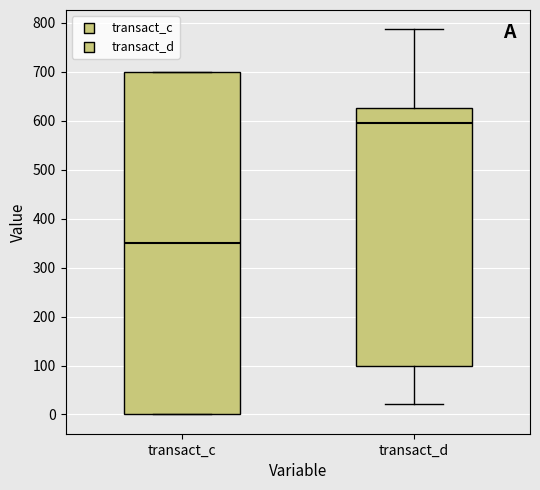

Reading left to right, read every box against the y-axis: the position of its median line, the range the box covers, and the ends of its whiskers. The values are not printed on the chart, so give them approximately, as read against the axis.

transact_c: median 350, box 0 to 700, whiskers 0 to 700
transact_d: median 600, box 100 to 630, whiskers 20 to 790